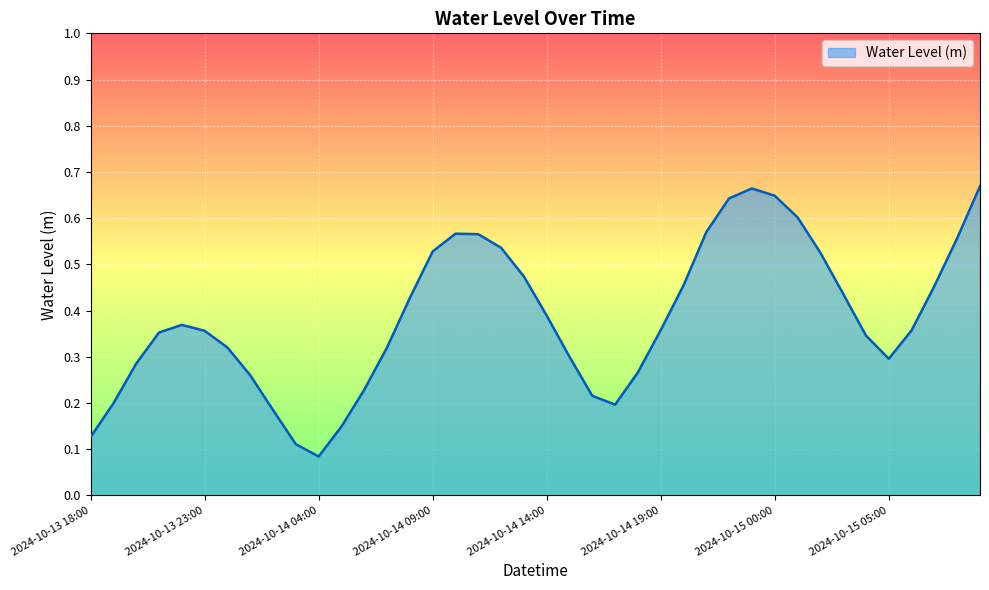

Does the chart display data point markers on the line(s)?

No